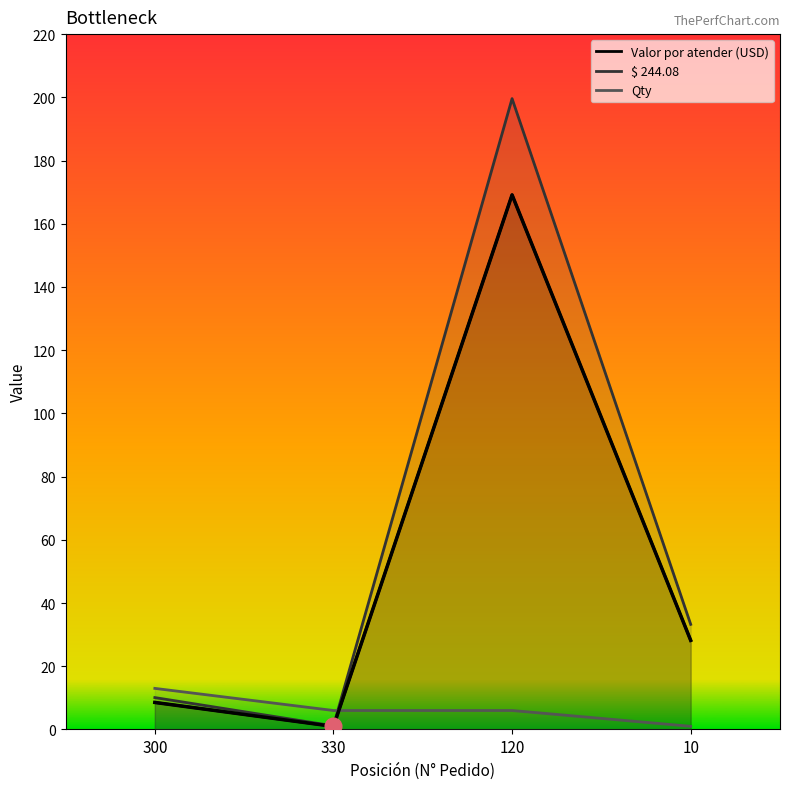

How many values in the Qty series exceed 6?

1